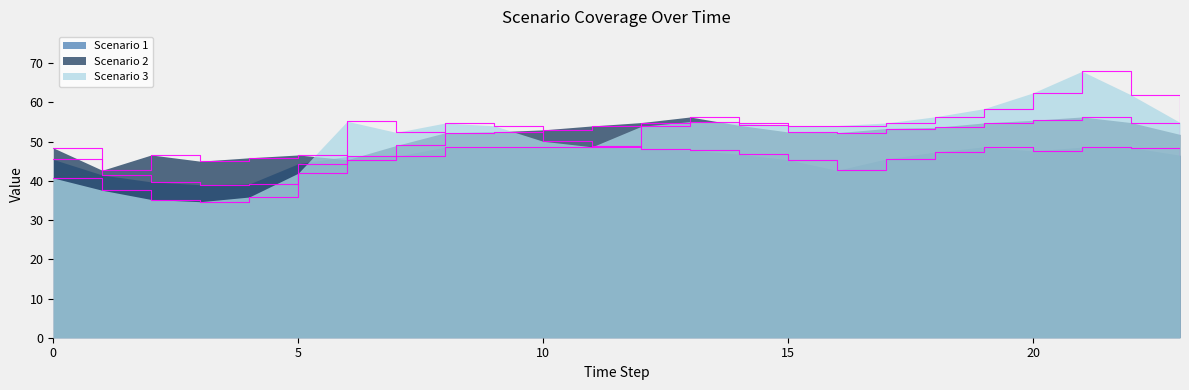

At which label does Scenario 3 reach its peak?

21